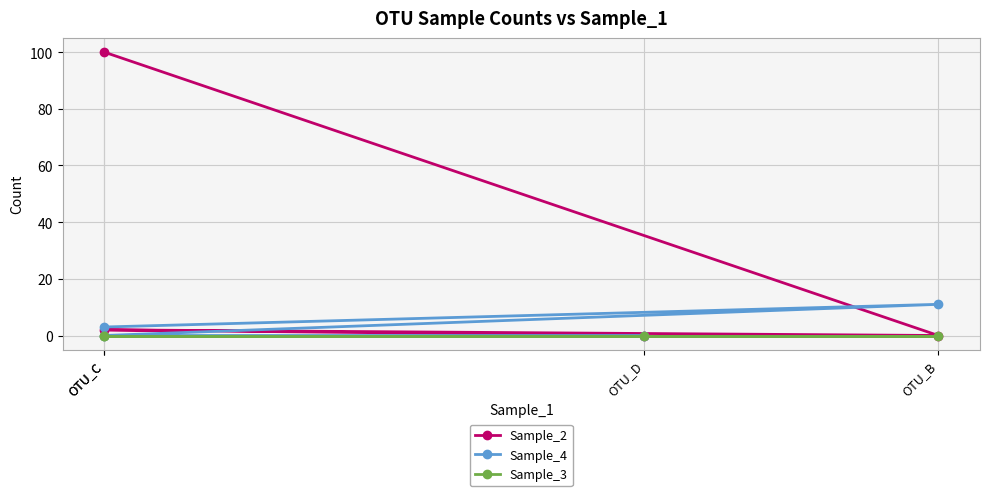

What are all the series names shown in the legend?

Sample_2, Sample_4, Sample_3